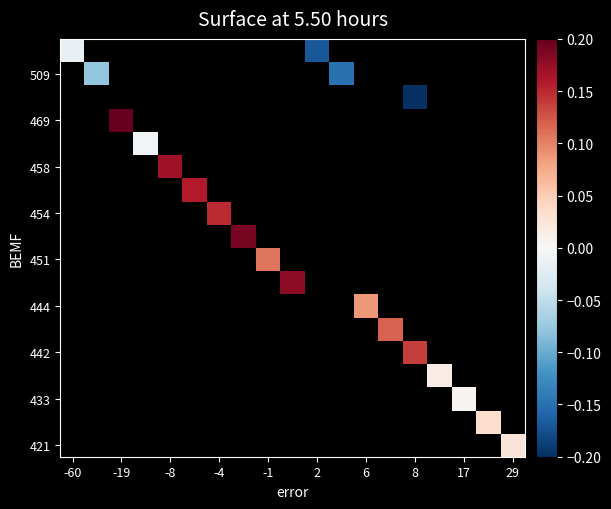

How many series are shown in this chart?

18